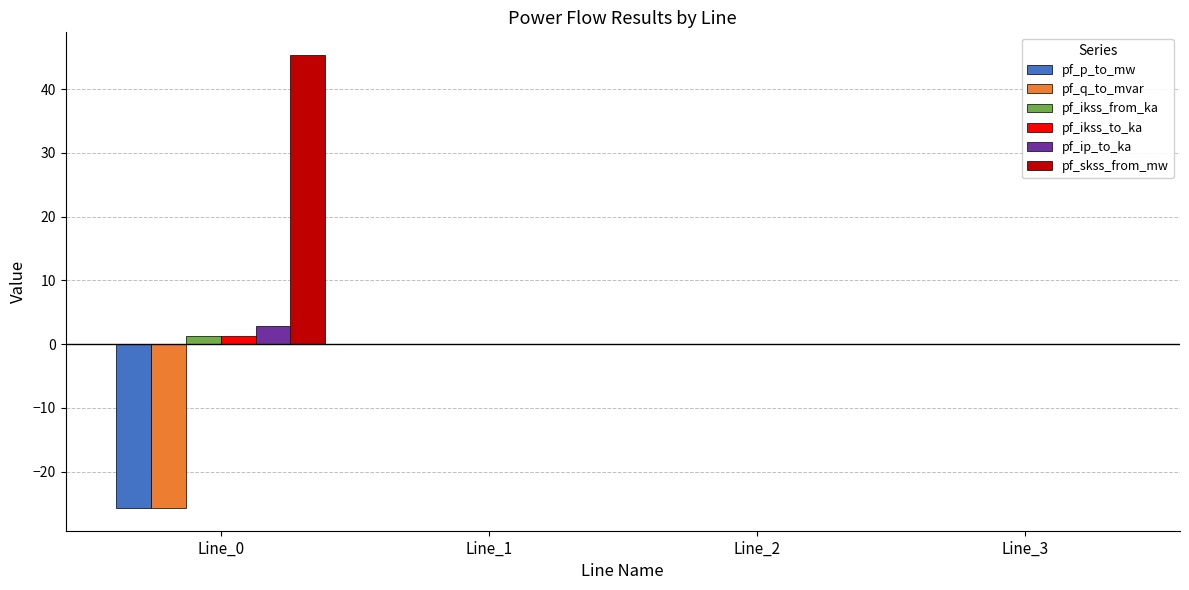

How many series are shown in this chart?

6